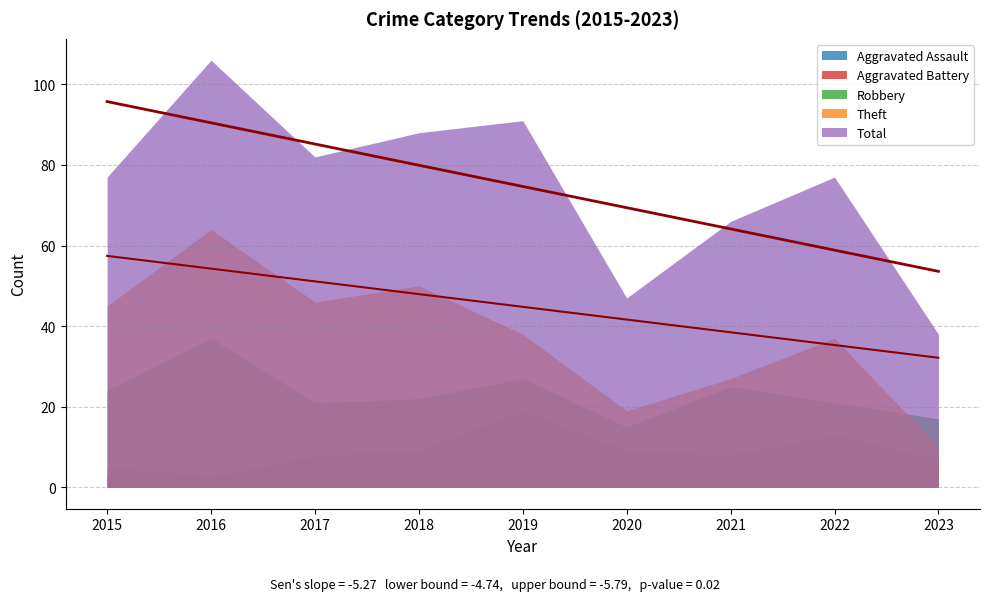

How many data points does each series have?

9